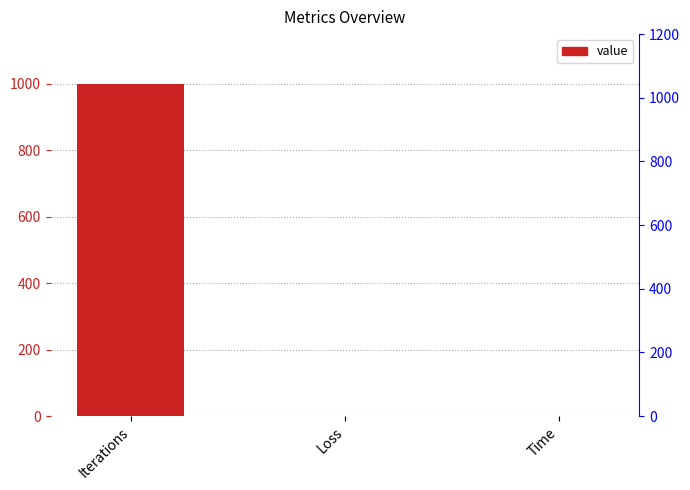

At which label is the value closest to 500?

Time